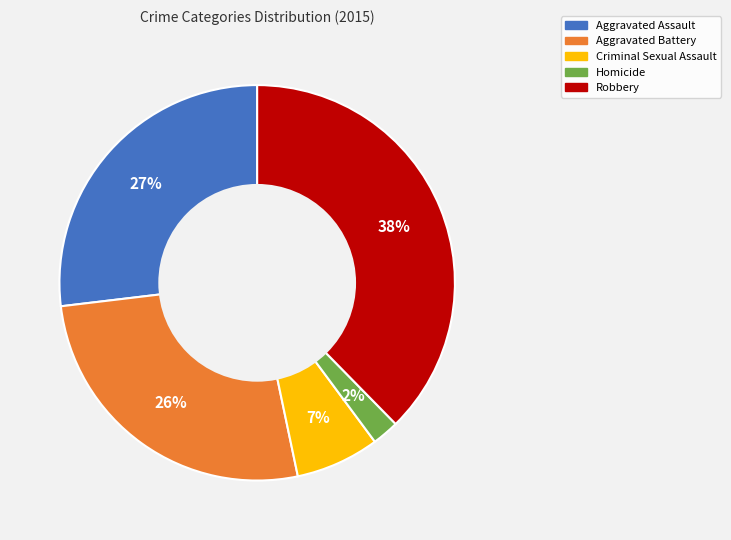

Is Homicide the majority of the pie?

No